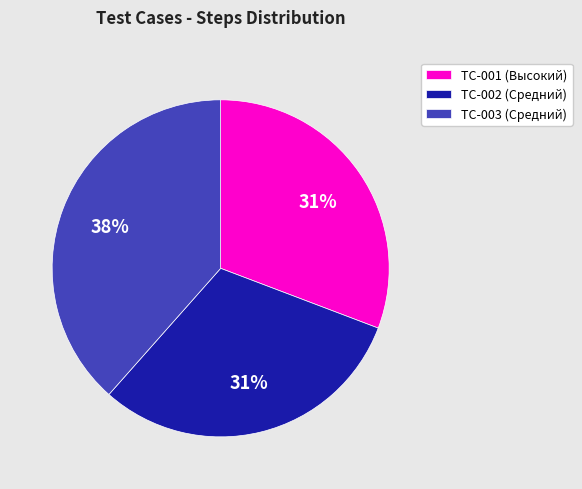

To the nearest percent, what is the combined percentage of TC-001 (Высокий) and TC-002 (Средний)?

62%